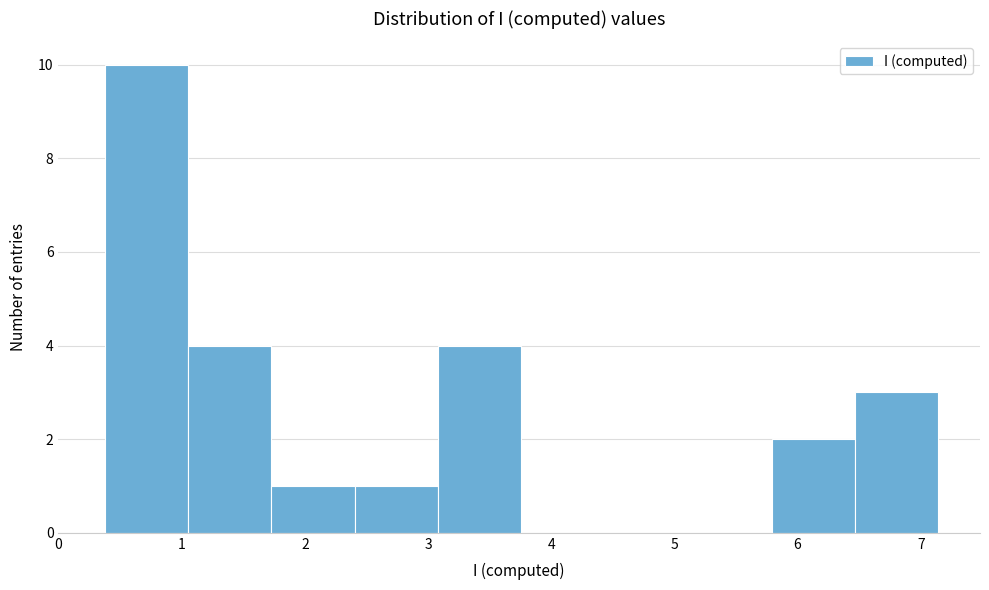

Over which range of the x-axis is the bar tallest?

0.4 to 1.1